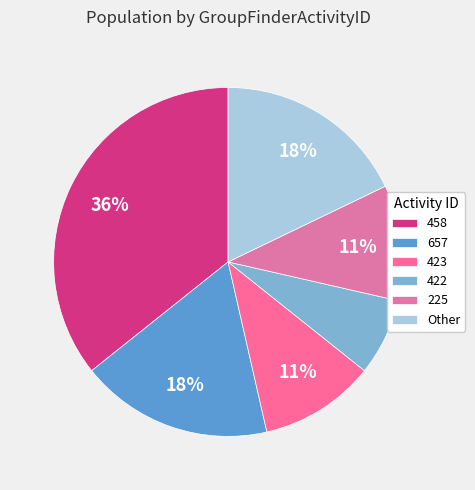

How many slices are in this pie chart?

6